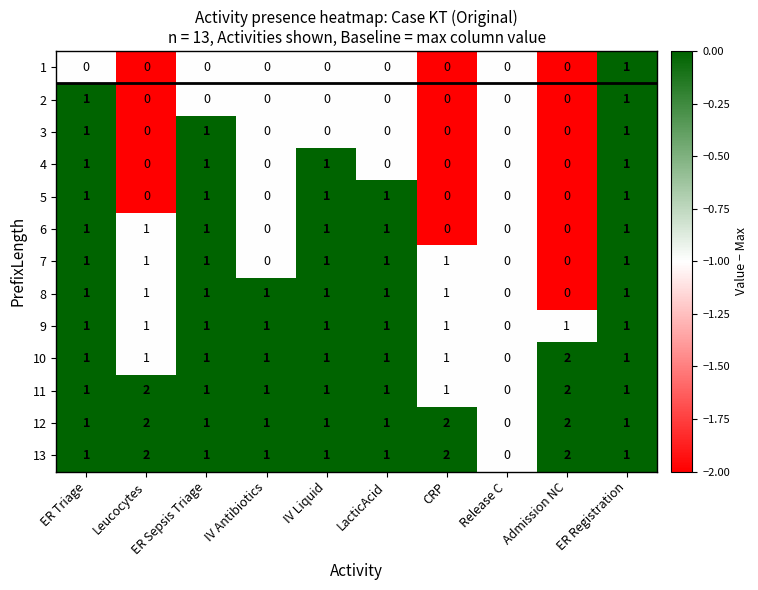

The value of 9 at ER Sepsis Triage is 1. True or false?

True